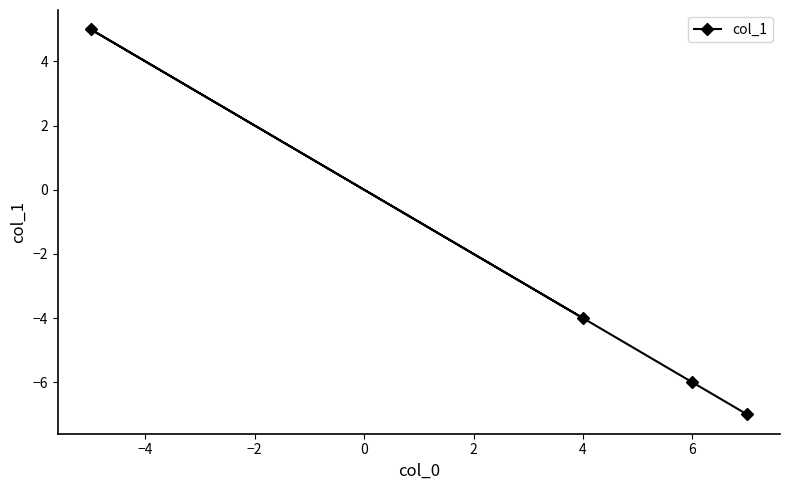

What is the difference between the maximum and minimum values?

12